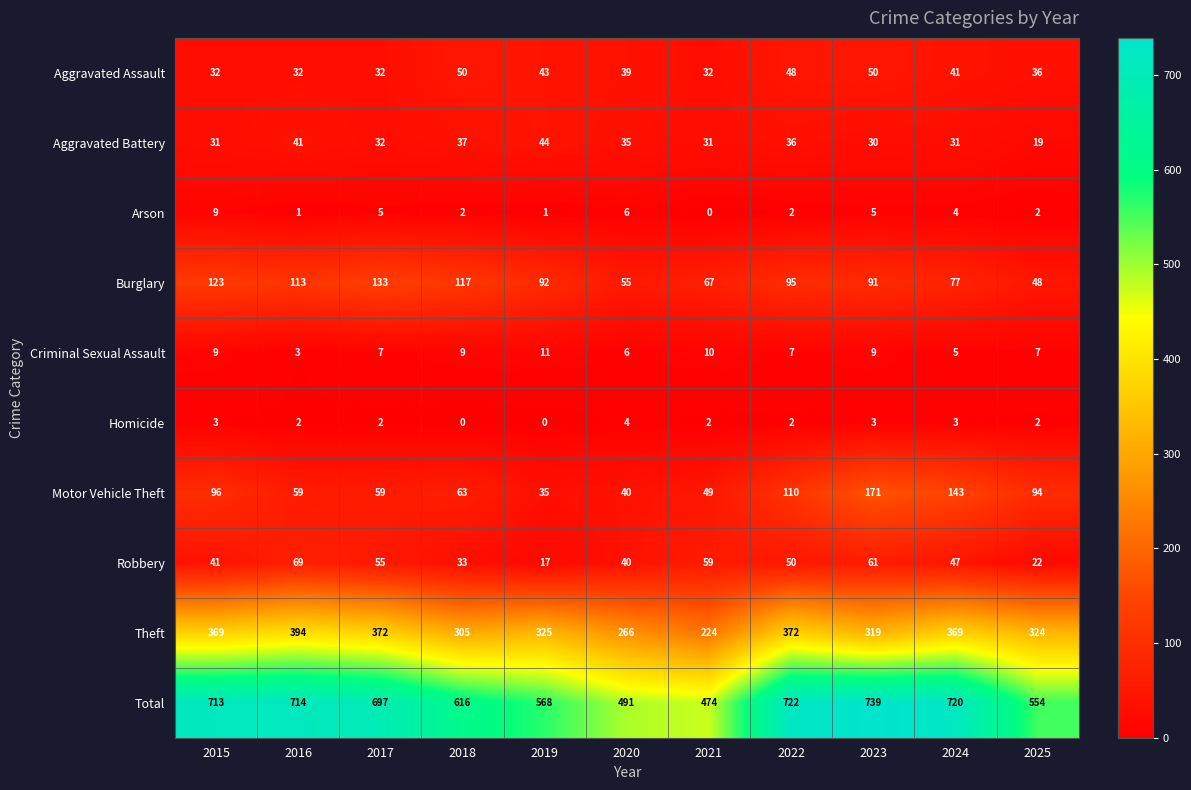

Which category has the highest value across all series?

2023